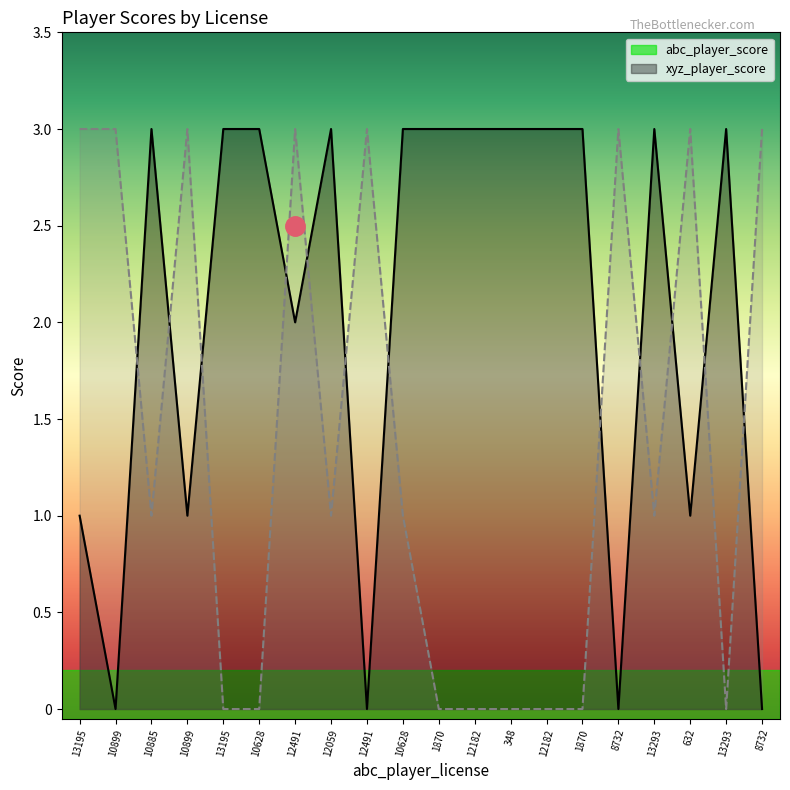

Reading right to left, list all the values displayed in this chart.

abc_player_score: 0	3	1	3	0	3	3	3	3	3	3	0	3	2	3	3	1	3	0	1
xyz_player_score: 3	0	3	1	3	0	0	0	0	0	1	3	1	3	0	0	3	1	3	3